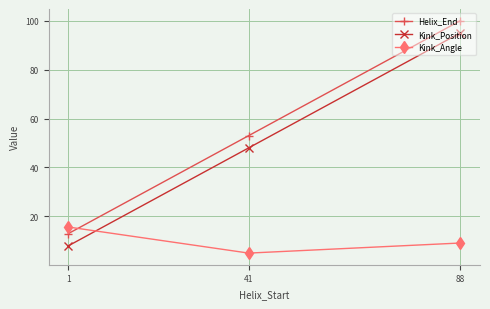

Does the chart have visible grid lines?

Yes